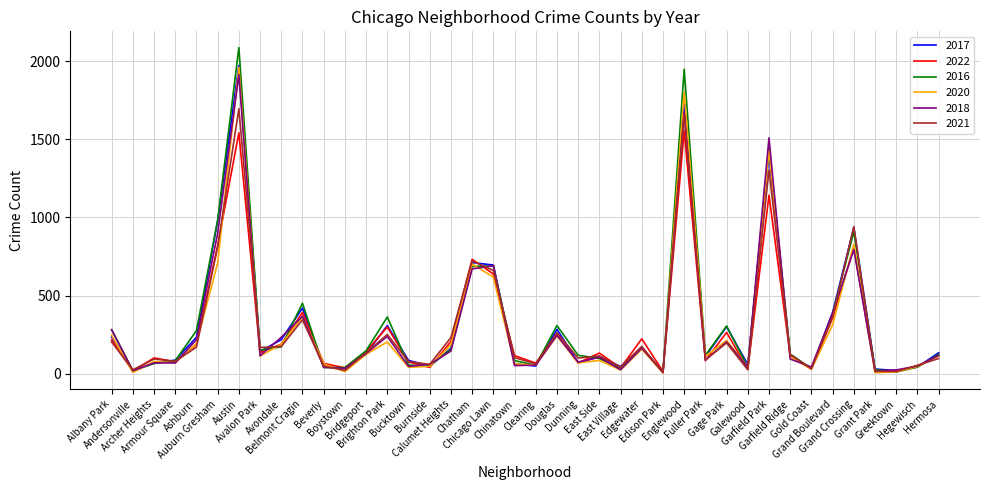

What is the maximum value for 2021?

1695